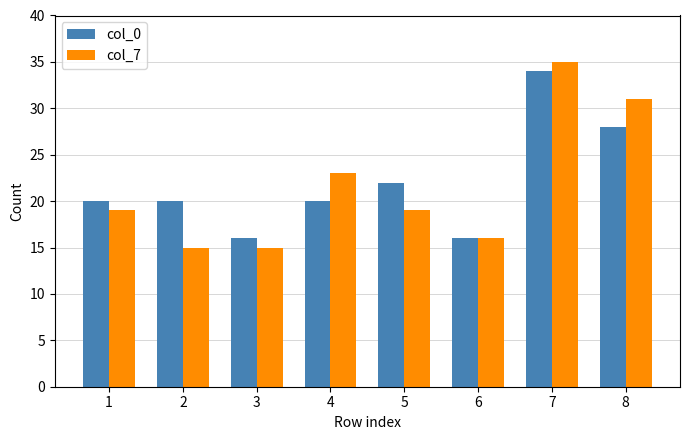

At which category is the sum across all series the highest?

7